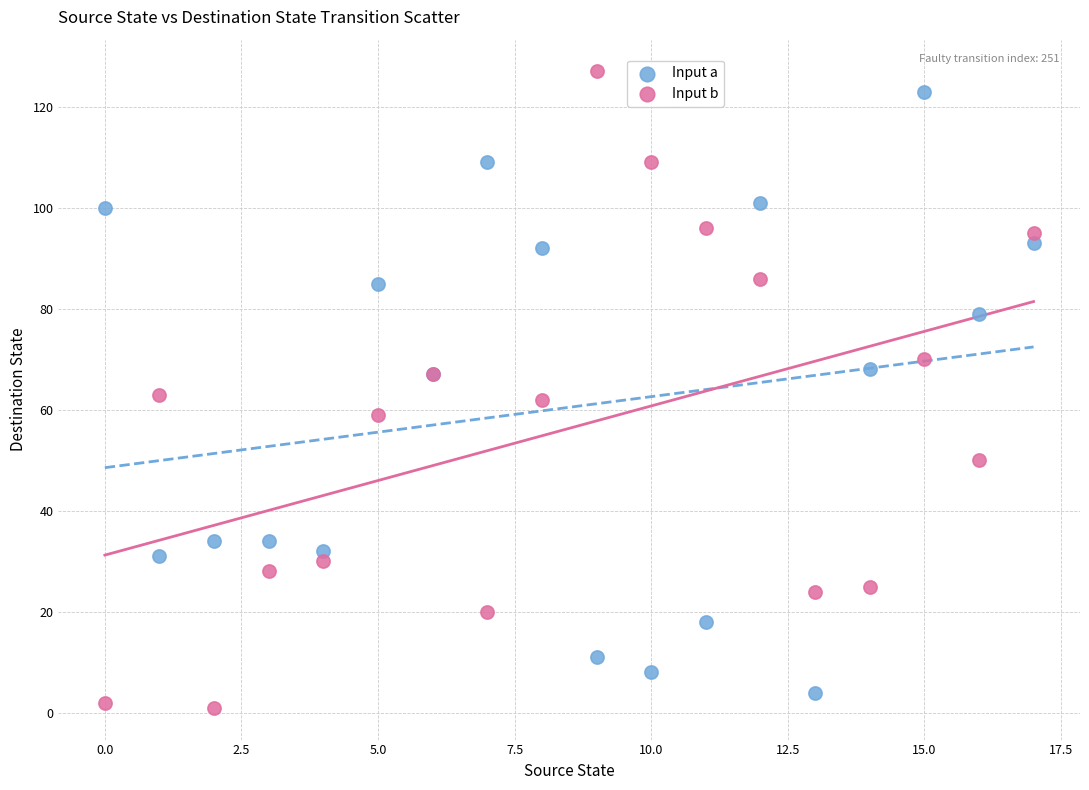

Which series has the largest Y range (max minus min)?

Input b